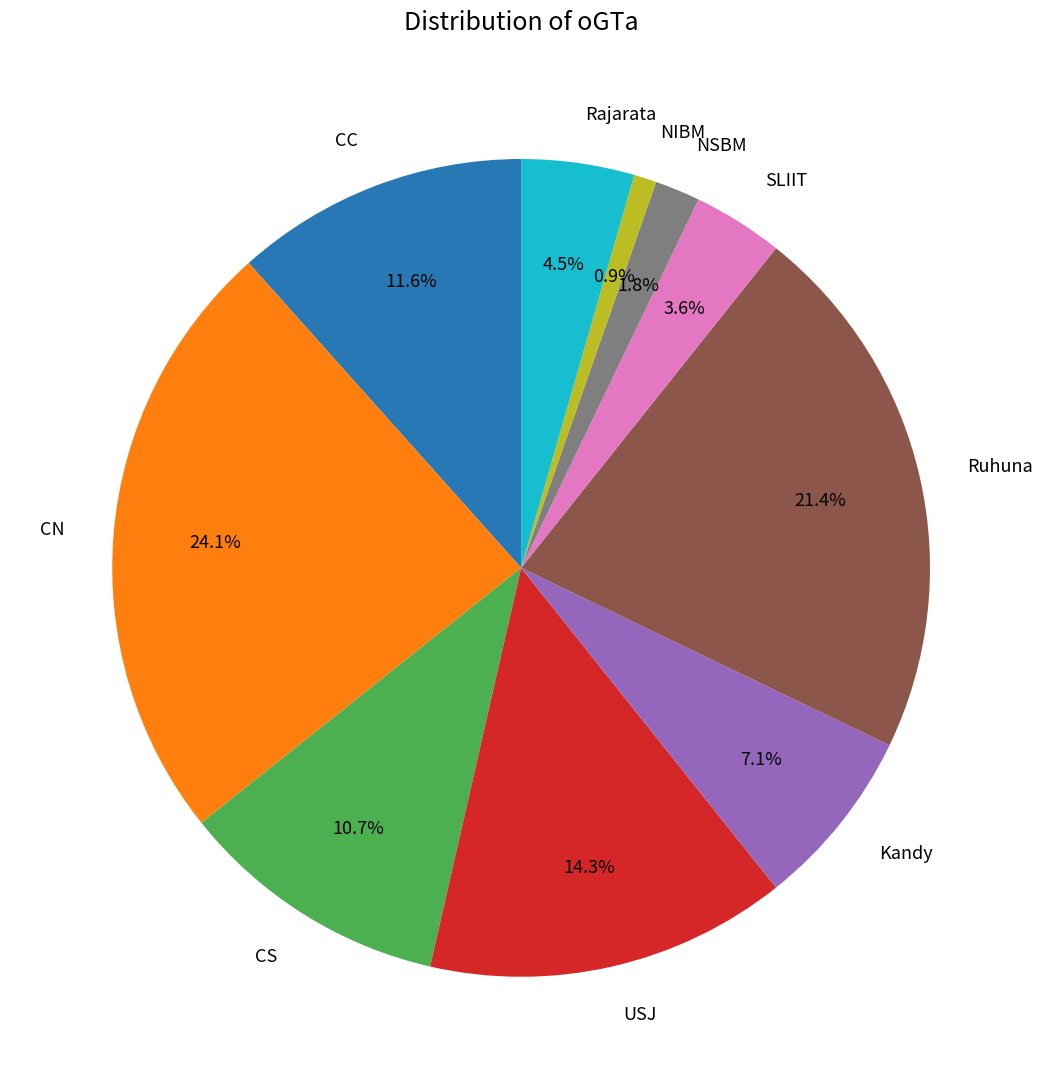

How many segments does this pie chart have?

10